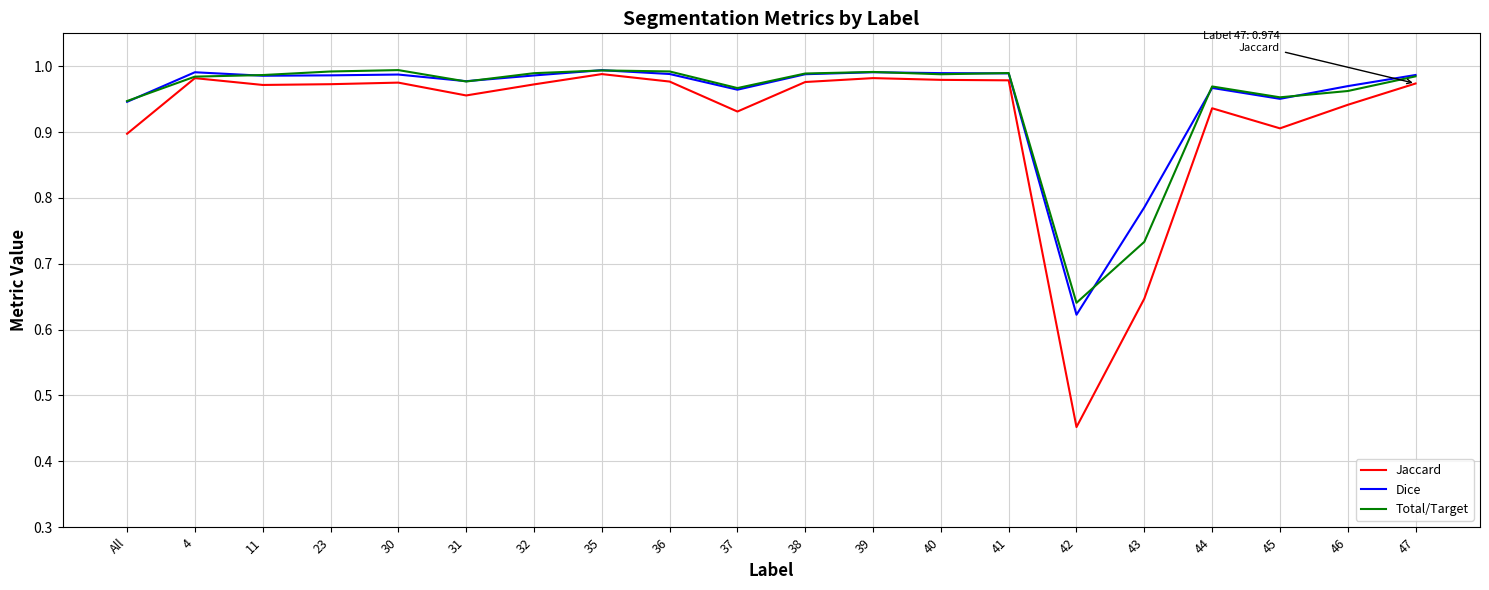

What position from the right is 40?

8